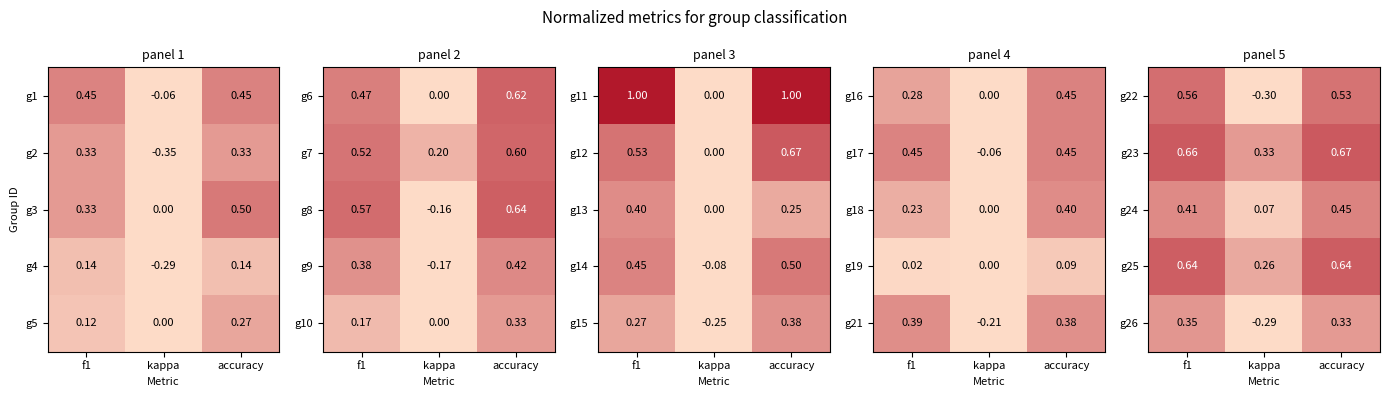

The g22 series shows -0.3 at kappa. True or false?

True